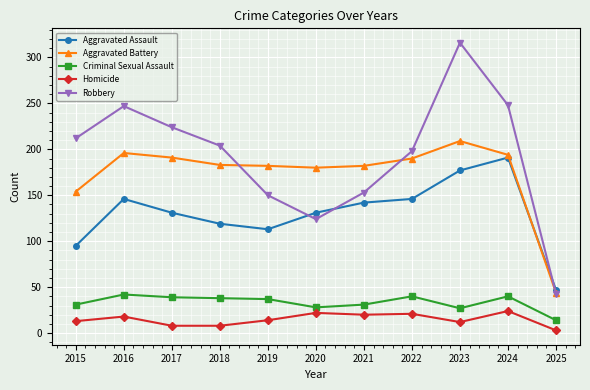

Count the number of data series in this chart.

5